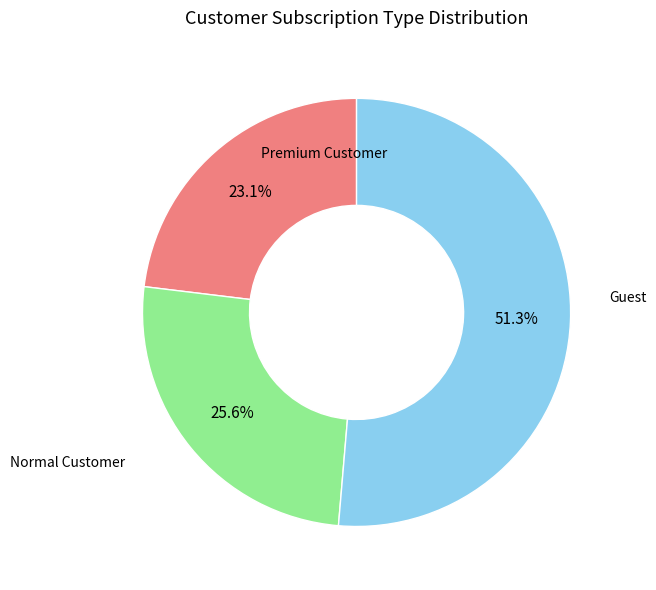

How many slices are in this pie chart?

3